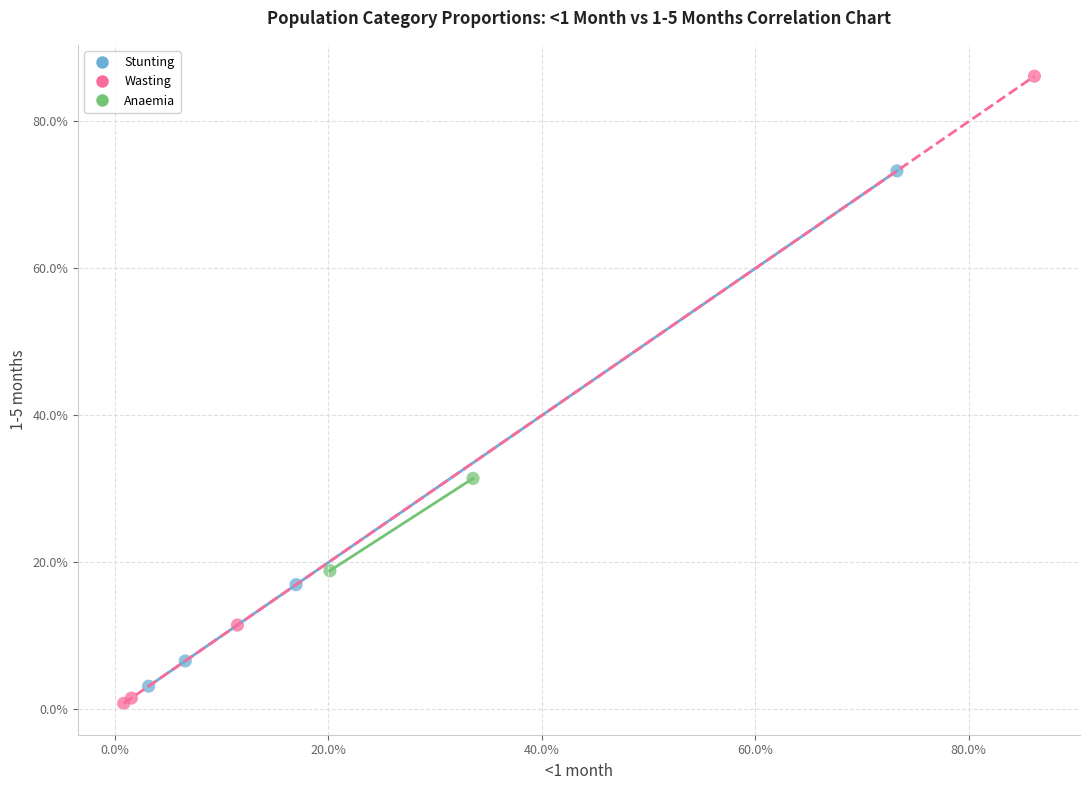

What are all the series names shown in the legend?

Stunting, Wasting, Anaemia